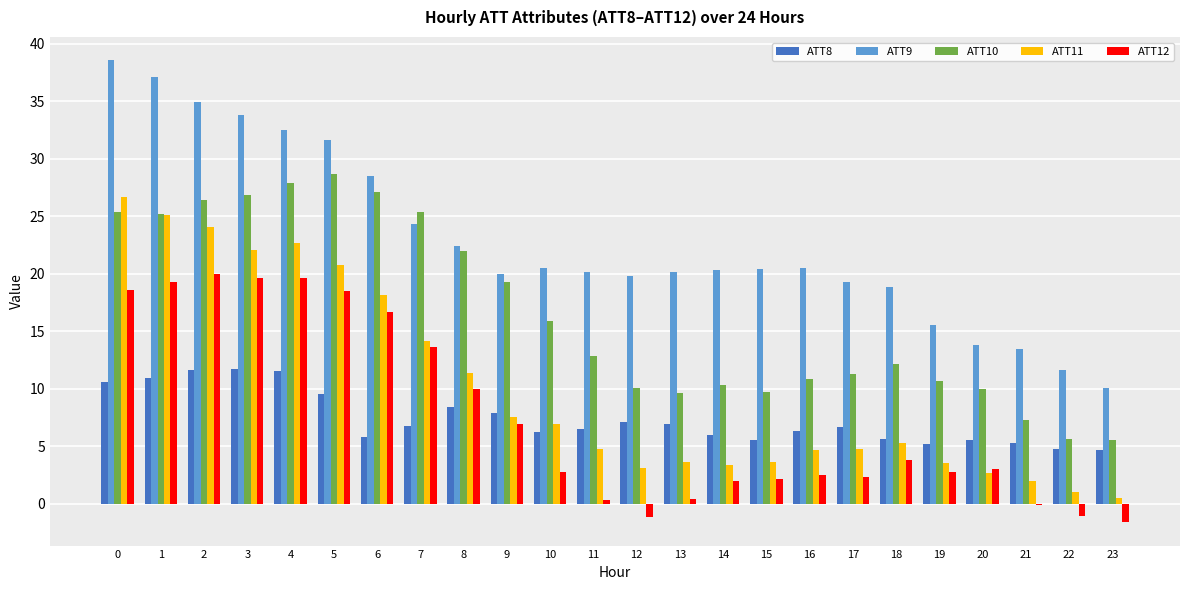

The value of ATT8 at 15 is 5.6. True or false?

True